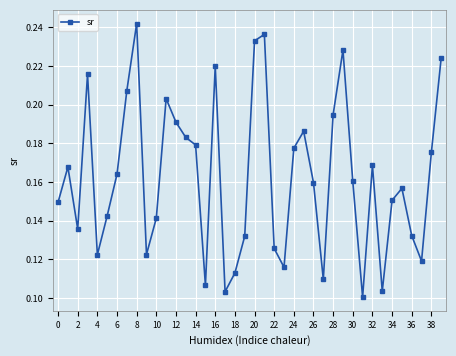

How many points are higher than both their immediate neighbors (excluding endpoints)?

10